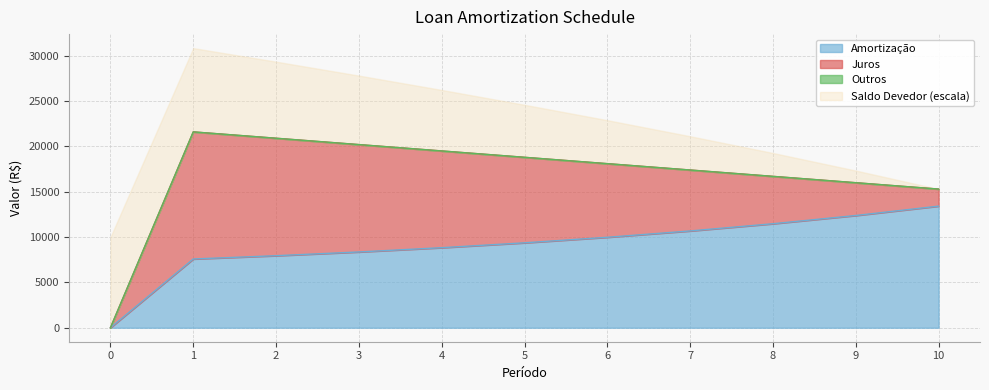

Rank the categories by Amortização value from lowest to highest.

0, 1, 2, 3, 4, 5, 6, 7, 8, 9, 10